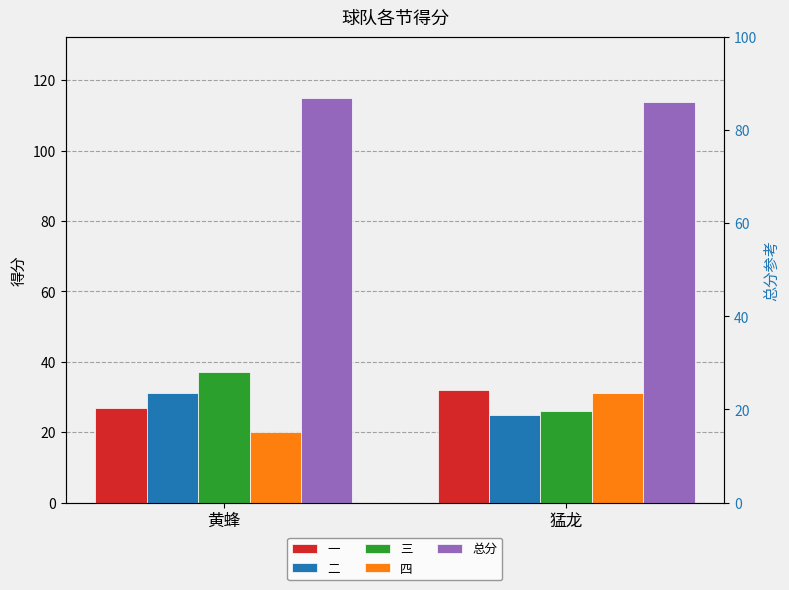

At which category is the sum across all series the highest?

黄蜂